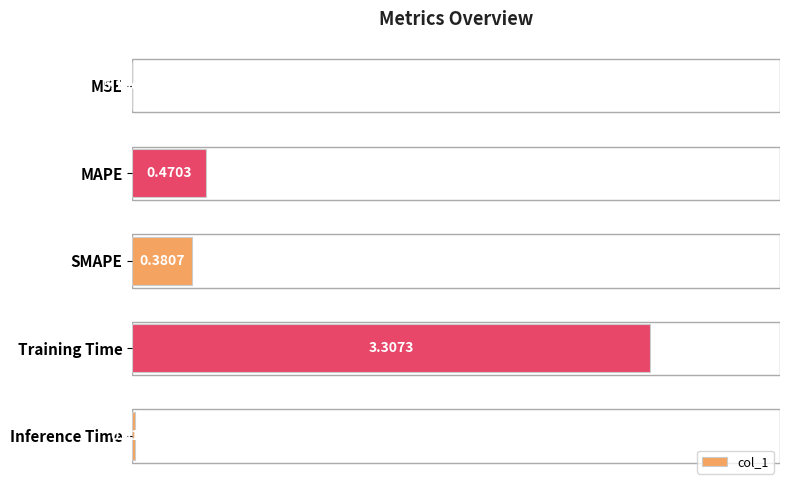

At which label is the value closest to 1?

MAPE